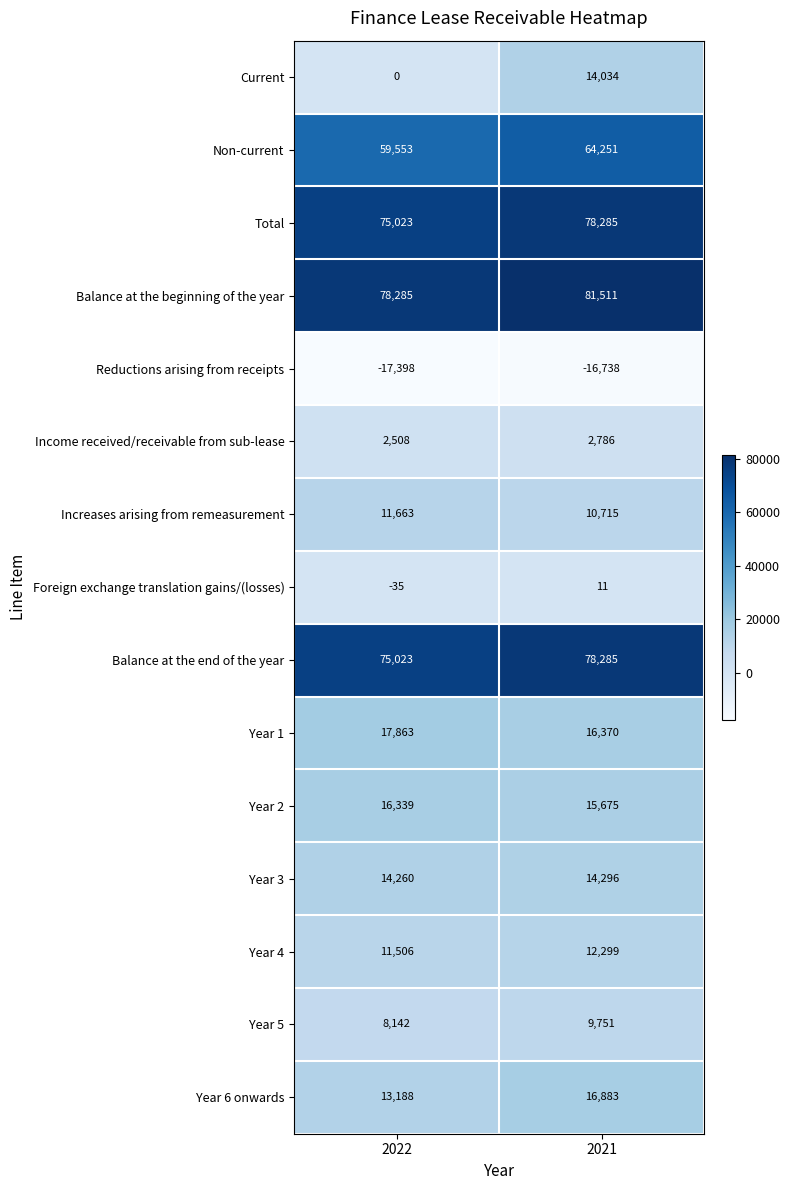

The Income received/receivable from sub-lease series shows 4756 at 2021. True or false?

False